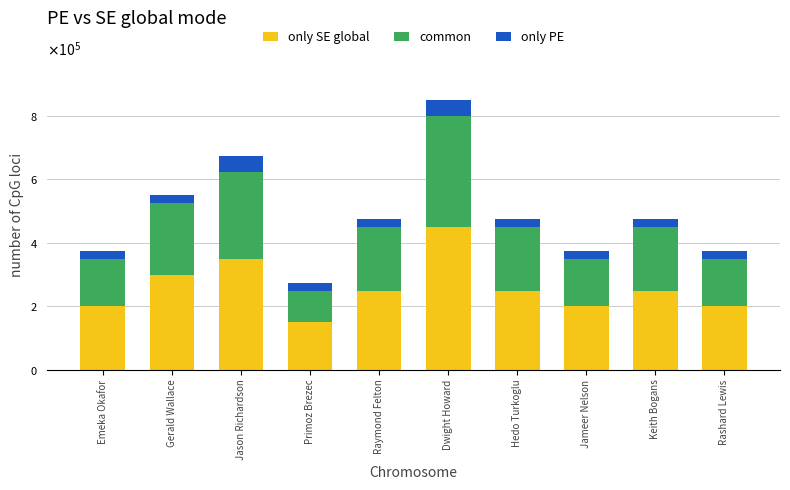

Is it true that only SE global equals 200000 at Rashard Lewis?

True